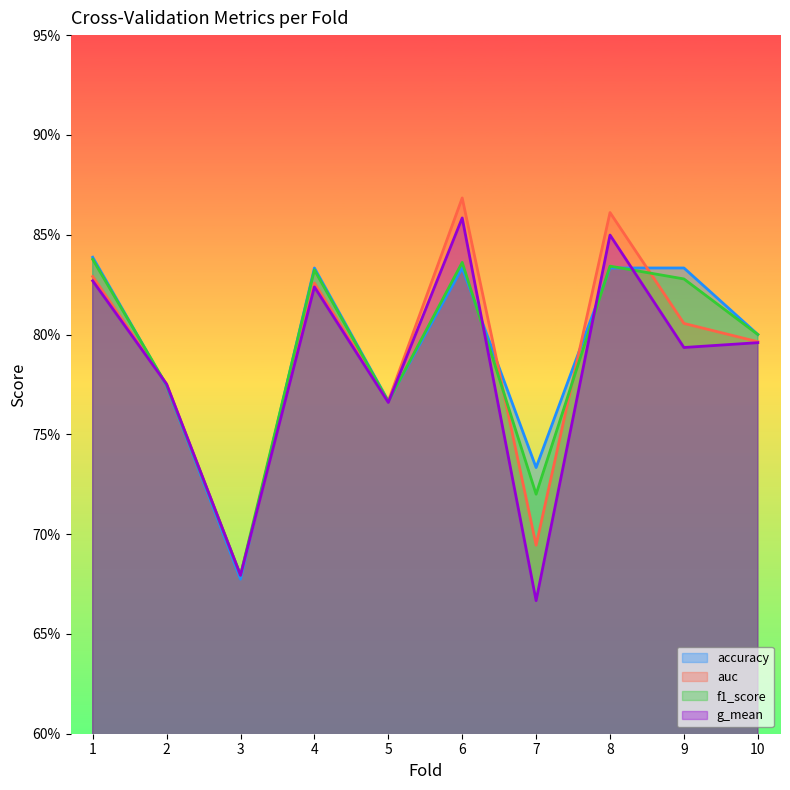

Rank the series at 8 from lowest to highest value.

accuracy, f1_score, g_mean, auc